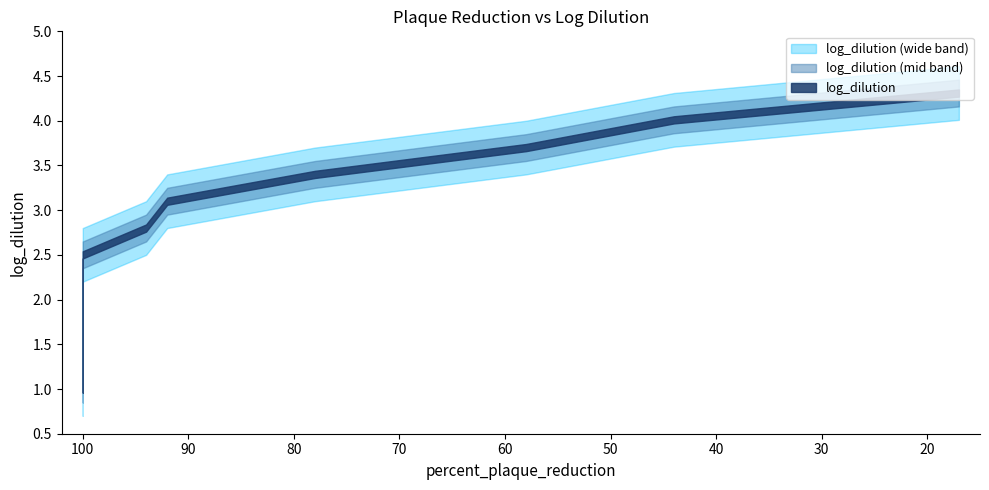

What value does the data have at 100?

2.5